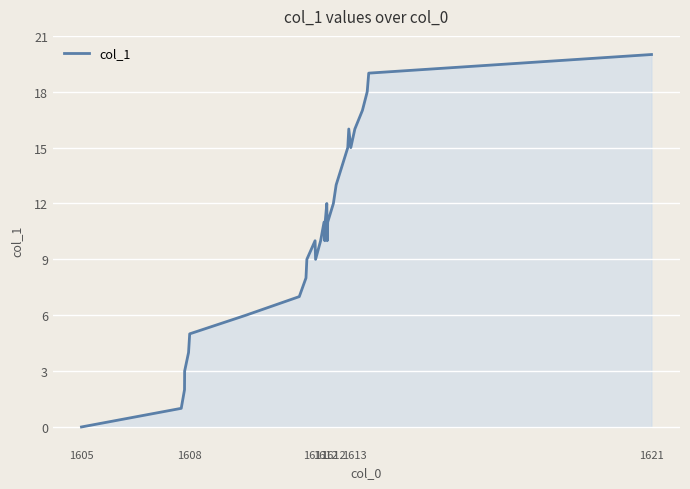

What is the greatest value displayed?

20